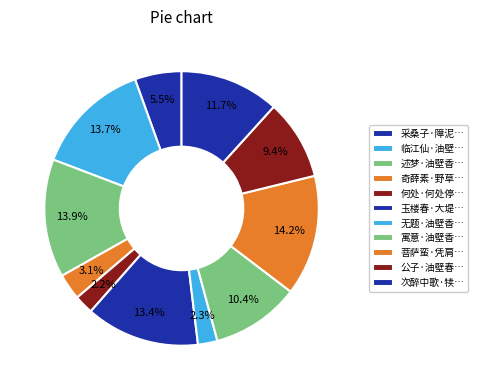

To the nearest percent, what is the average slice percentage?

9%